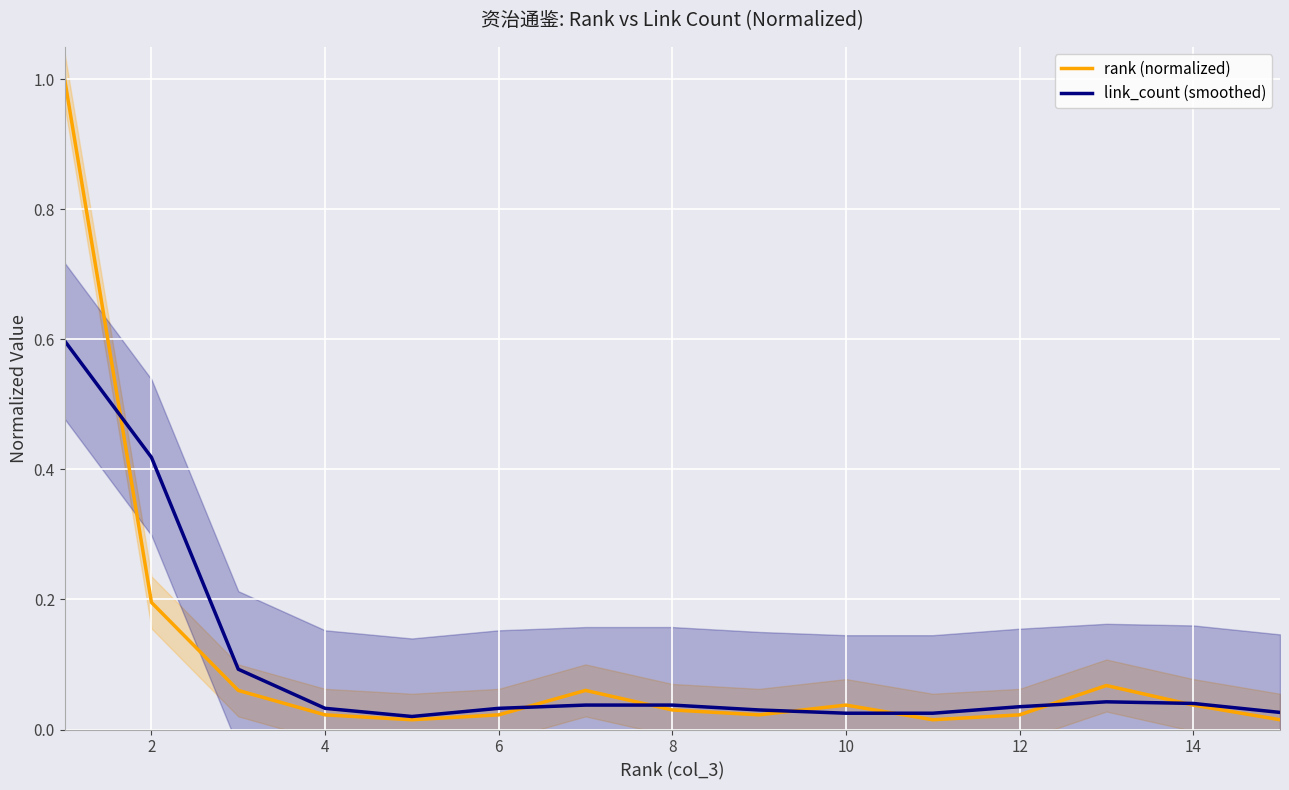

Count the number of data series in this chart.

2